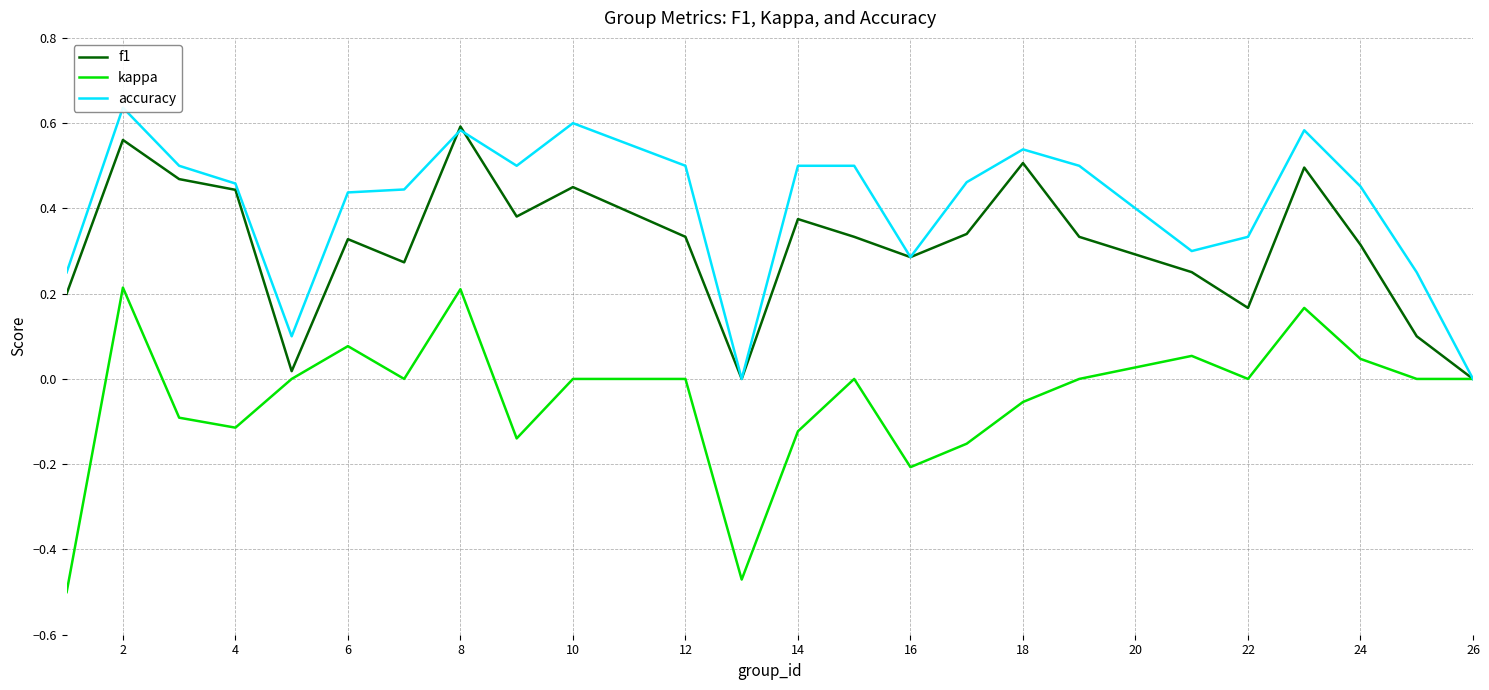

True or false: kappa and f1 cross at least once.

False